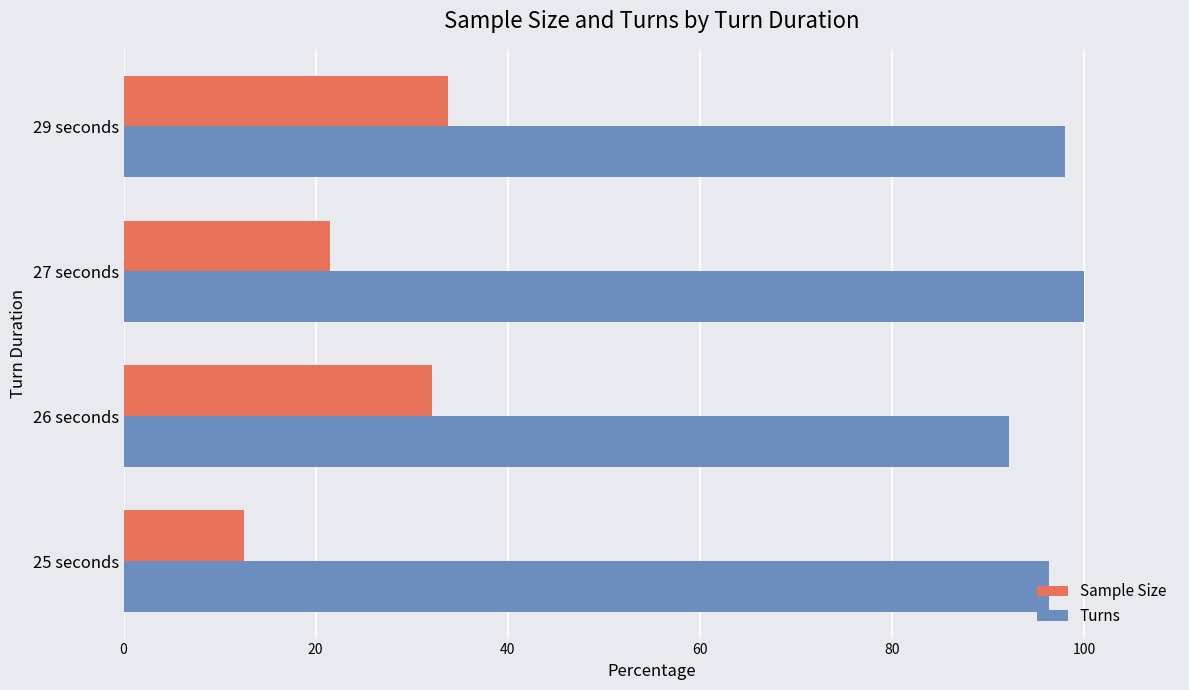

What is the approximate value of Turns at 29 seconds?

98.0